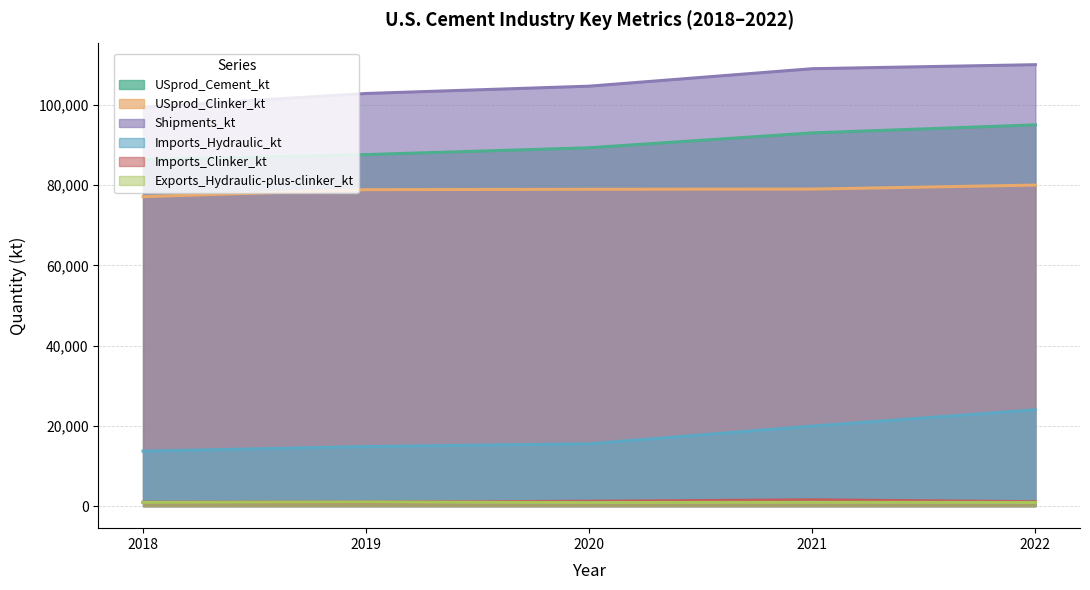

How many values in the Shipments_kt series exceed 104645?

2